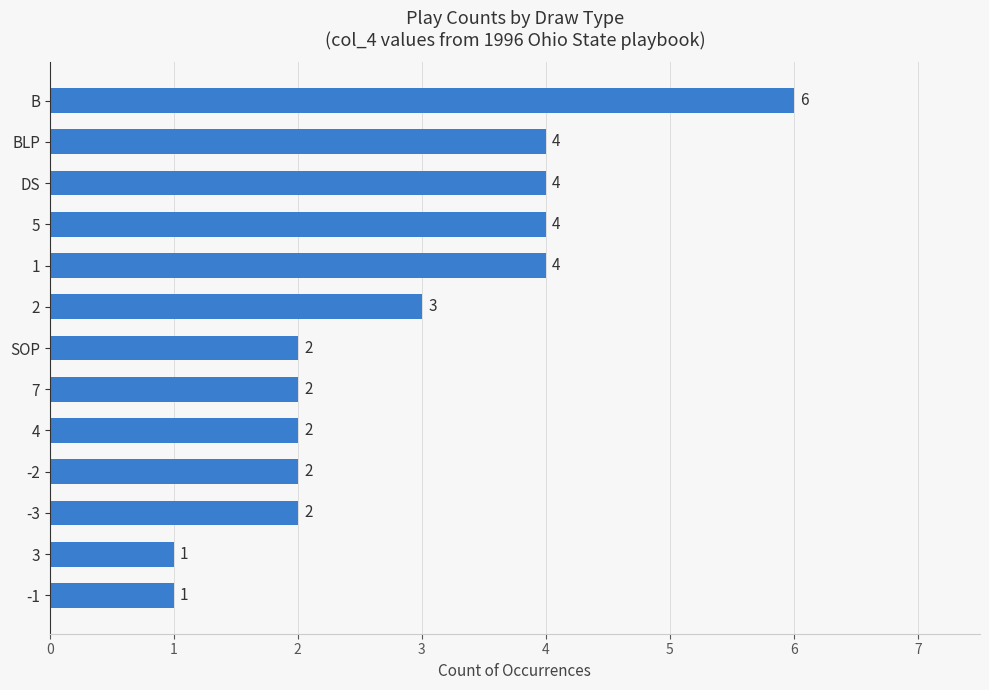

At which category does the chart reach its peak across all series?

B